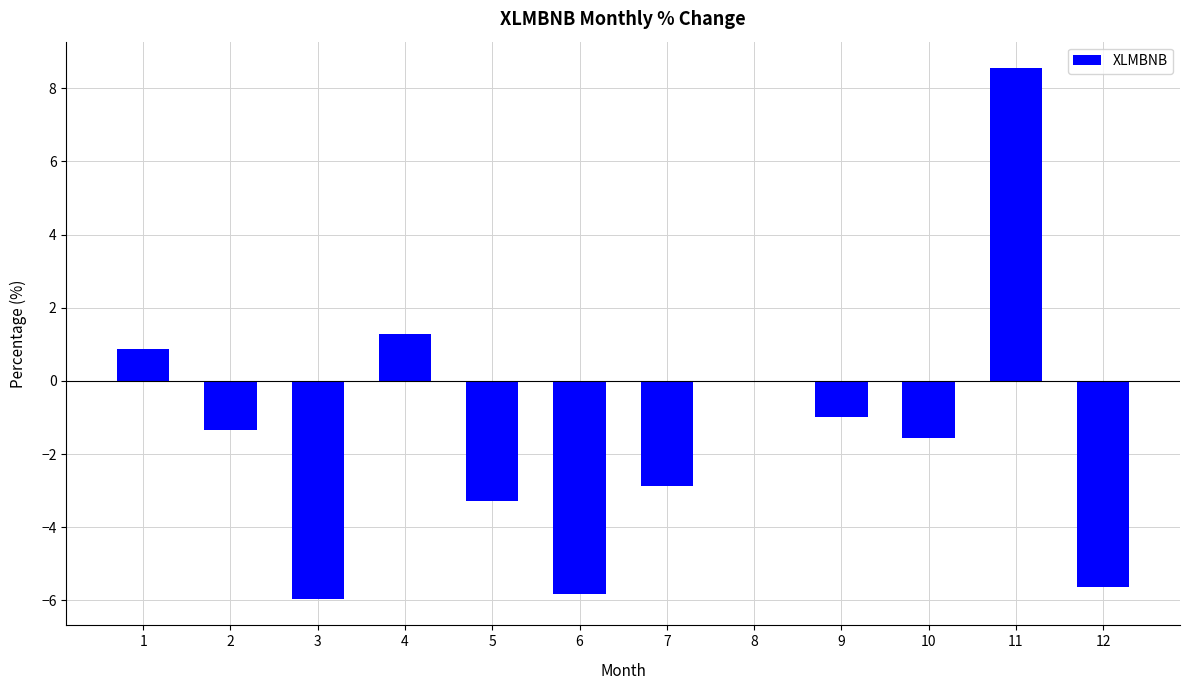

How many data points does each series have?

12